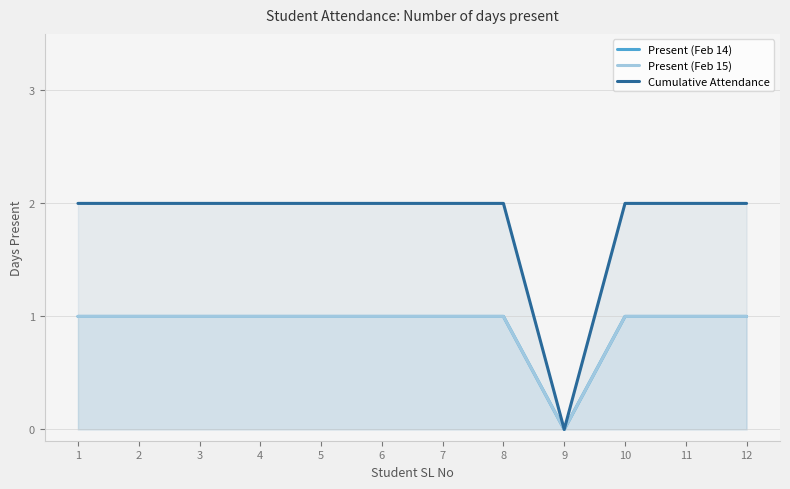

What are all the series names shown in the legend?

Present (Feb 14), Present (Feb 15), Cumulative Attendance